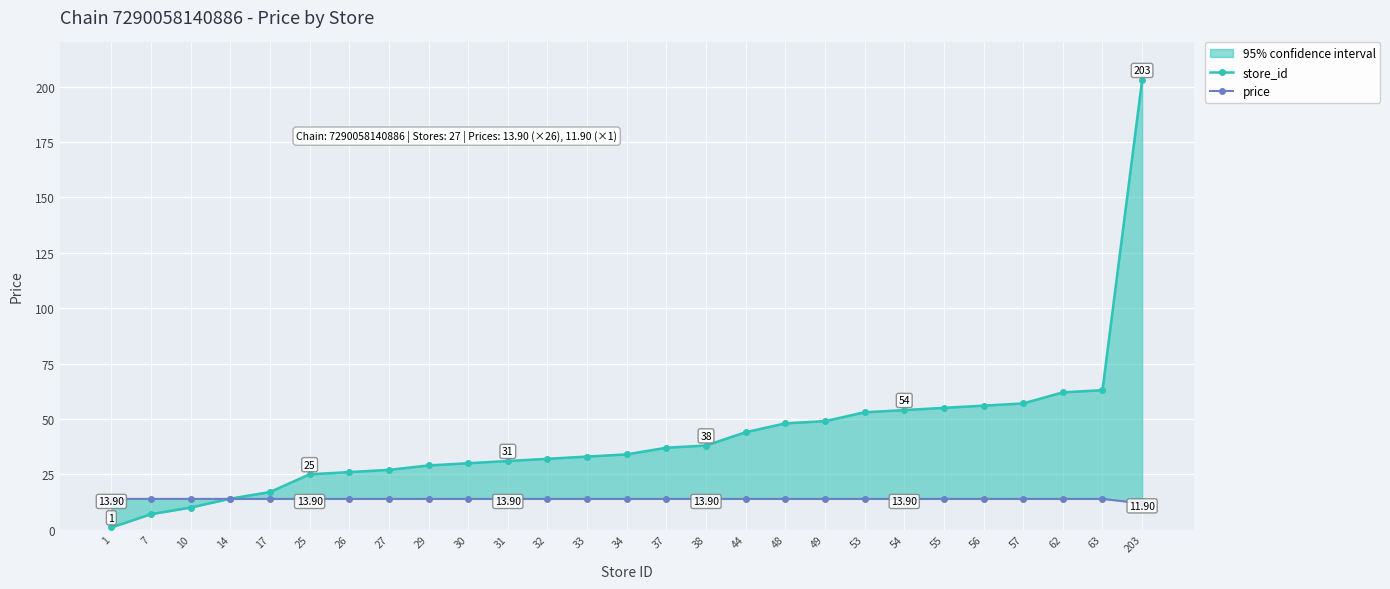

Between which two adjacent categories do store_id and price first intersect?

10 and 14